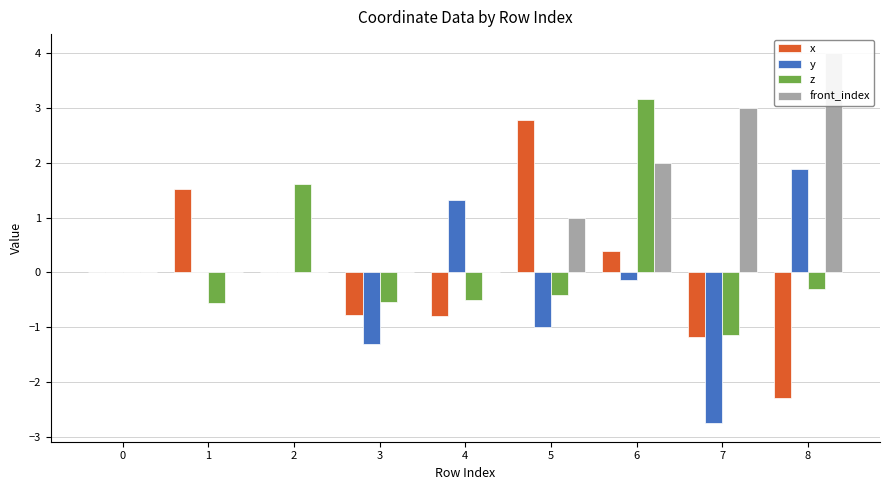

What is the highest value of the y series?

1.9